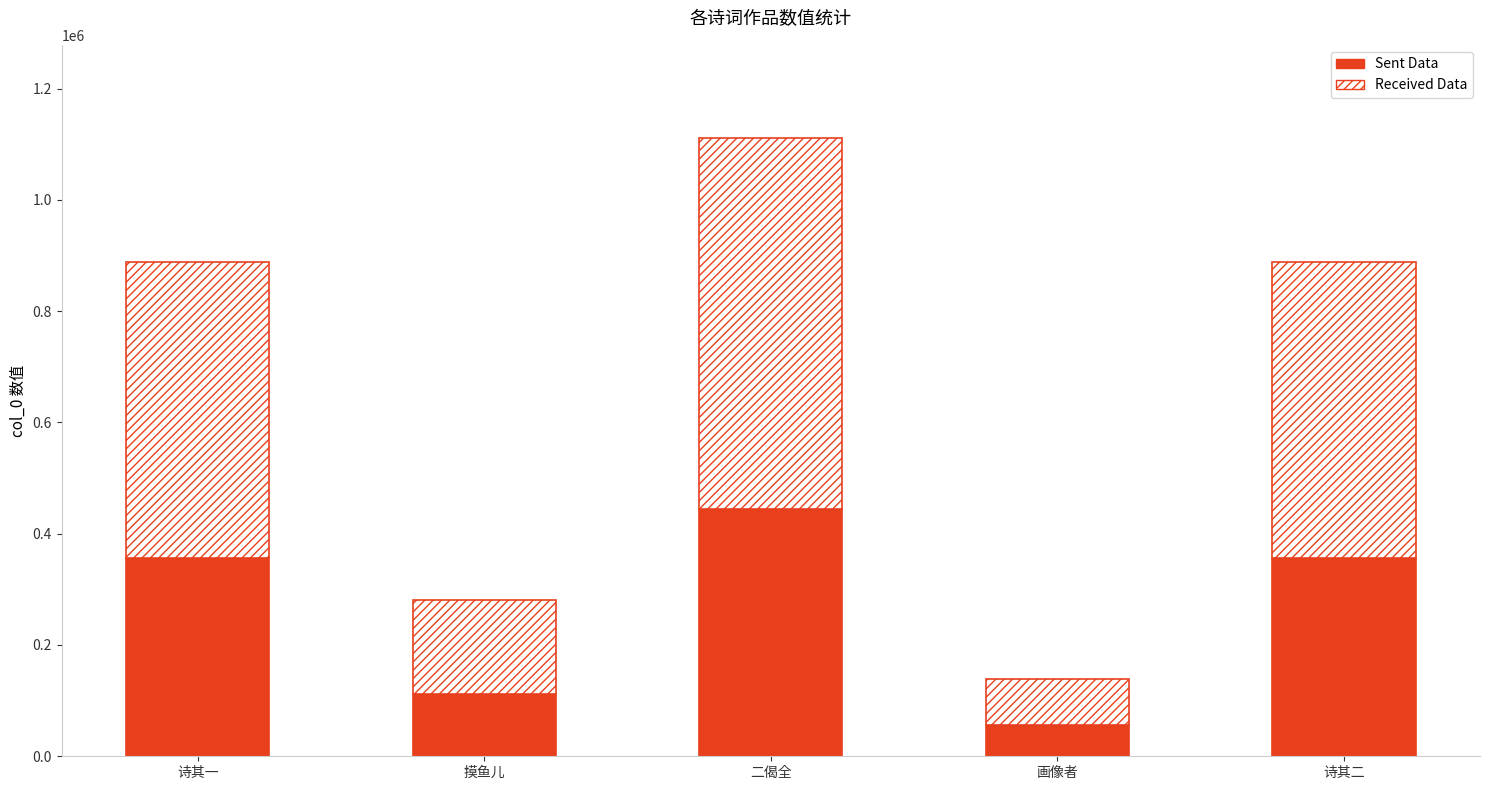

How many bars are there in total?

5